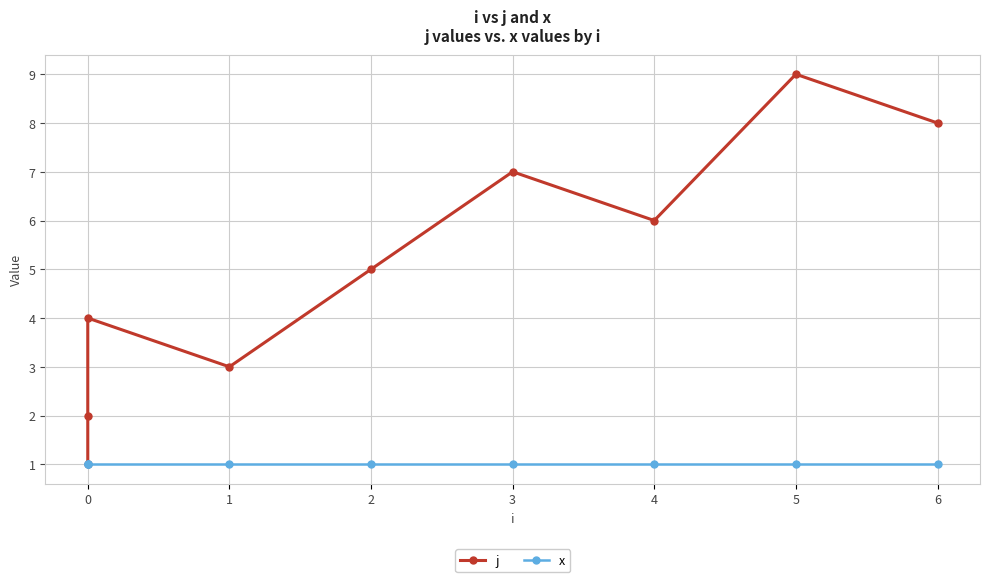

True or false: j and x cross at least once.

False